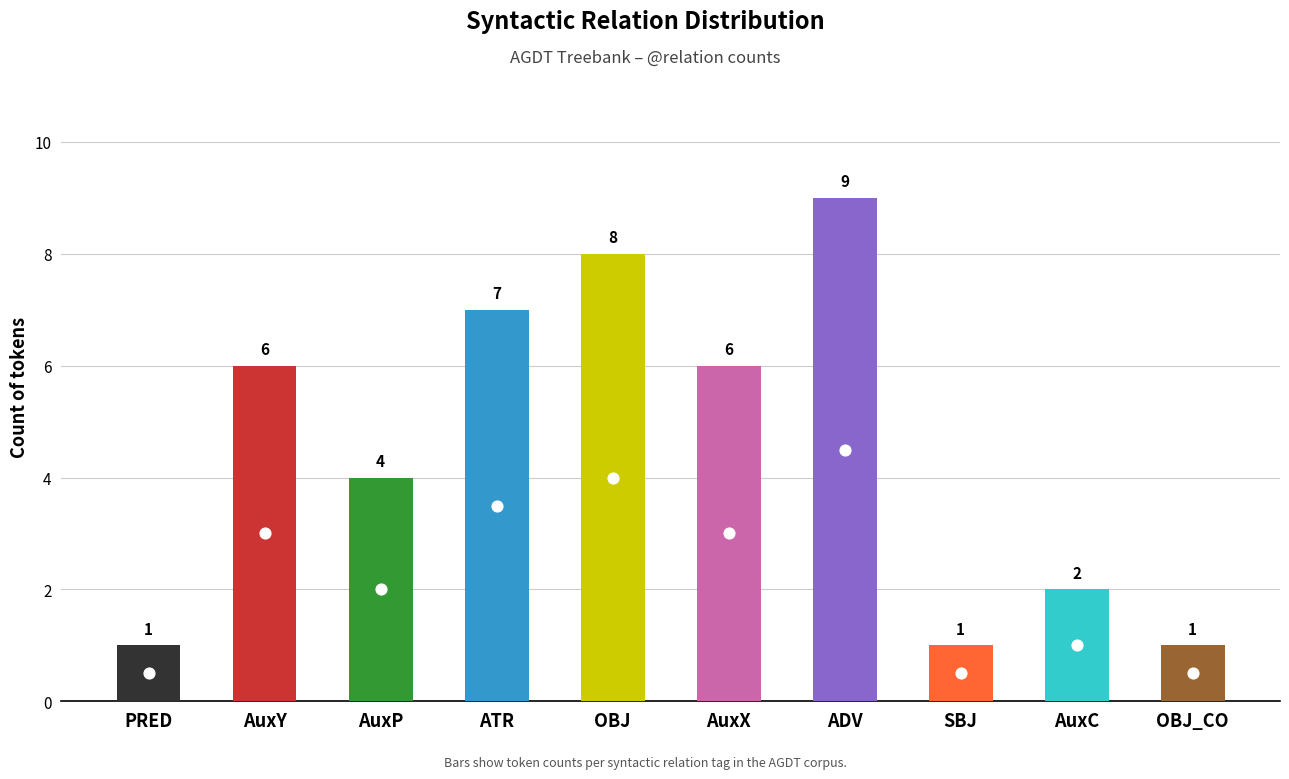

Approximately how many times larger is the value at SBJ compared to AuxY?

0.2